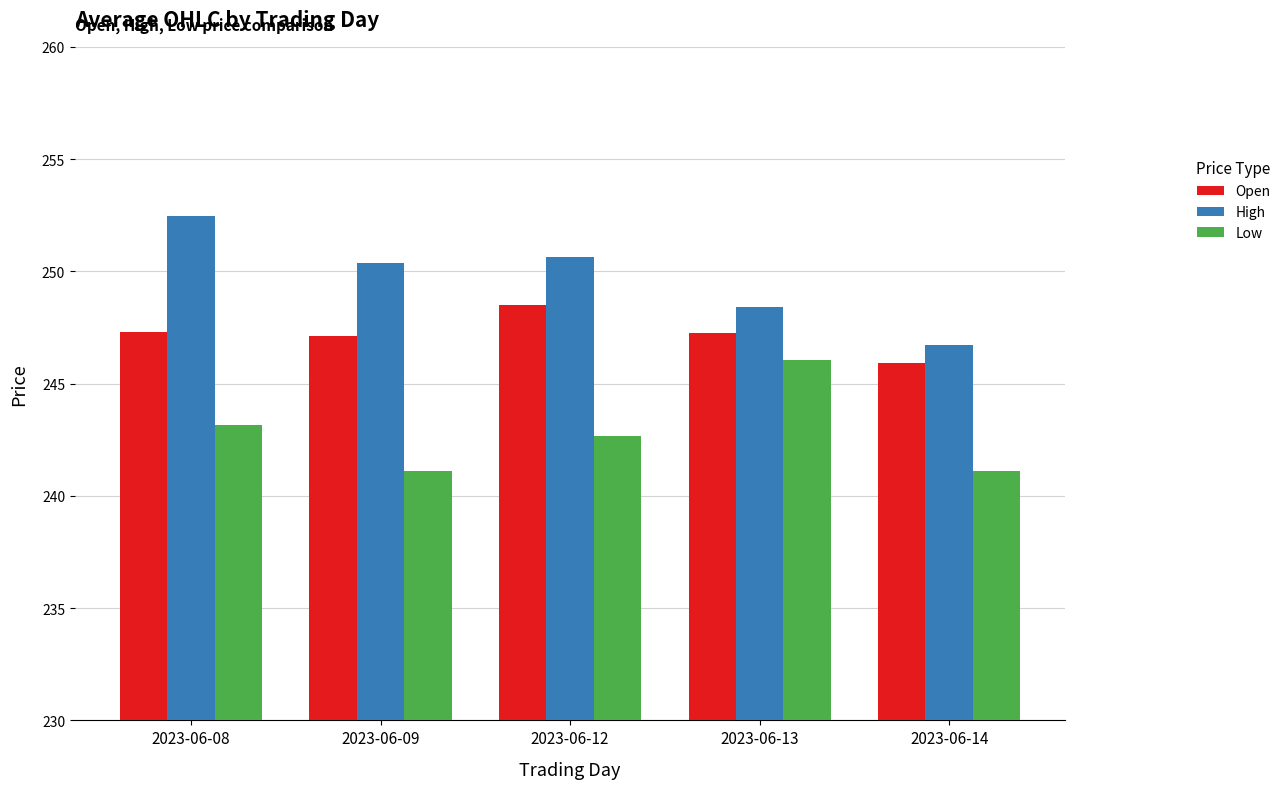

What are all the series names shown in the legend?

Open, High, Low